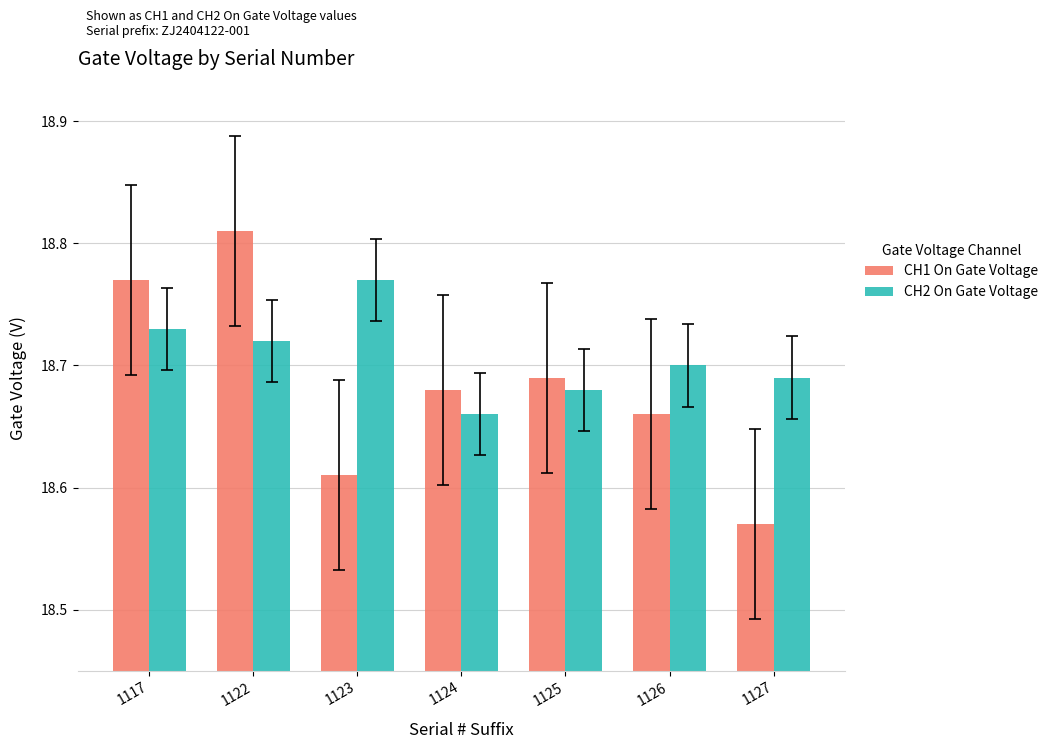

How many groups of bars are there?

7